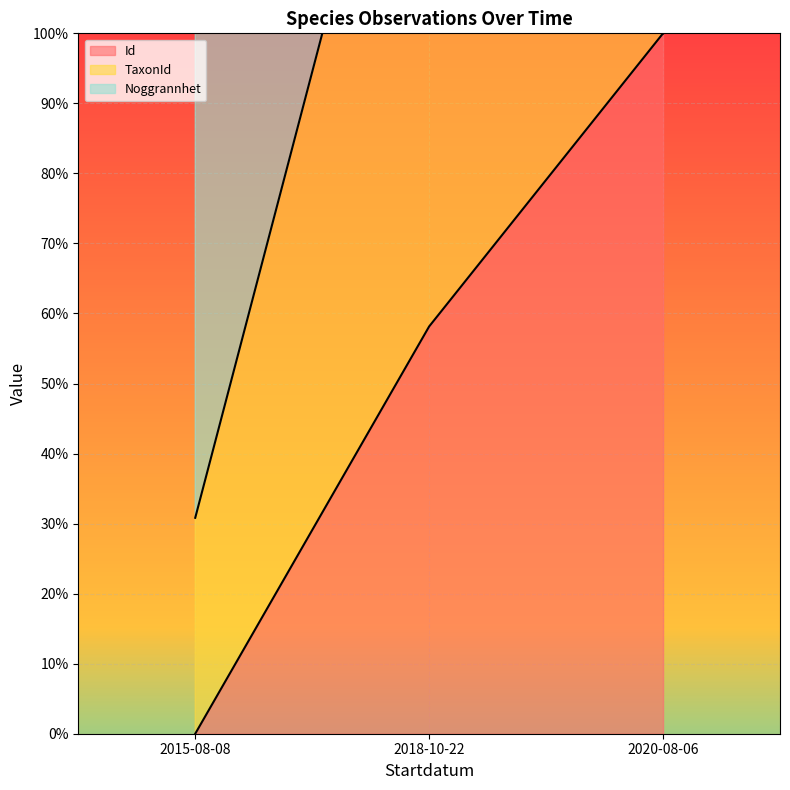

What is the total value across all series at 2020-08-06?

200.0